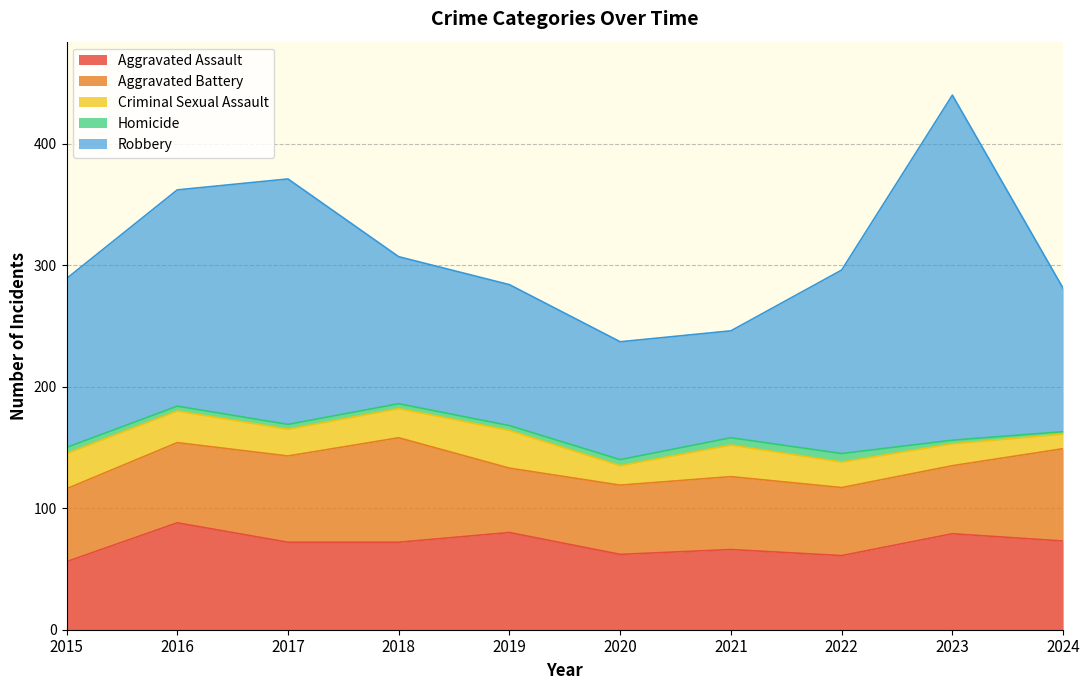

What is the spread (max minus min) of values at 2016?

174